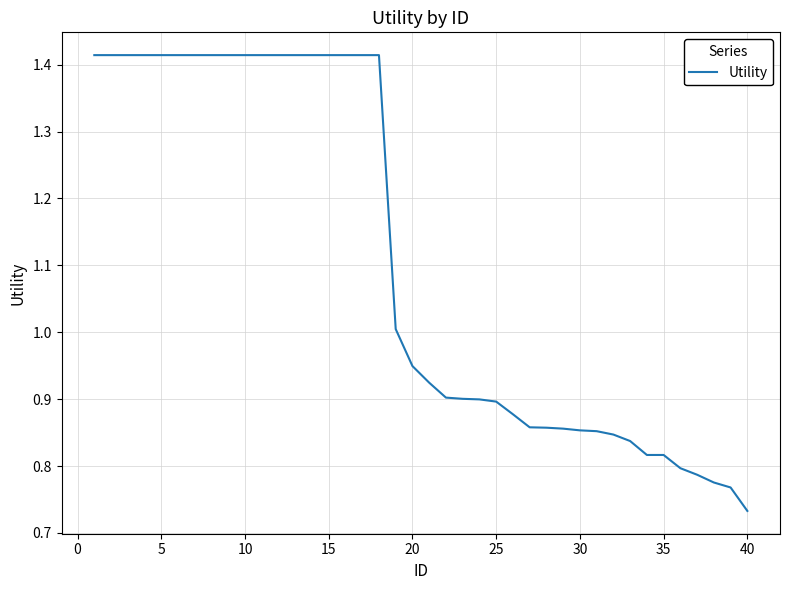

At which category does the chart reach its minimum across all series?

40